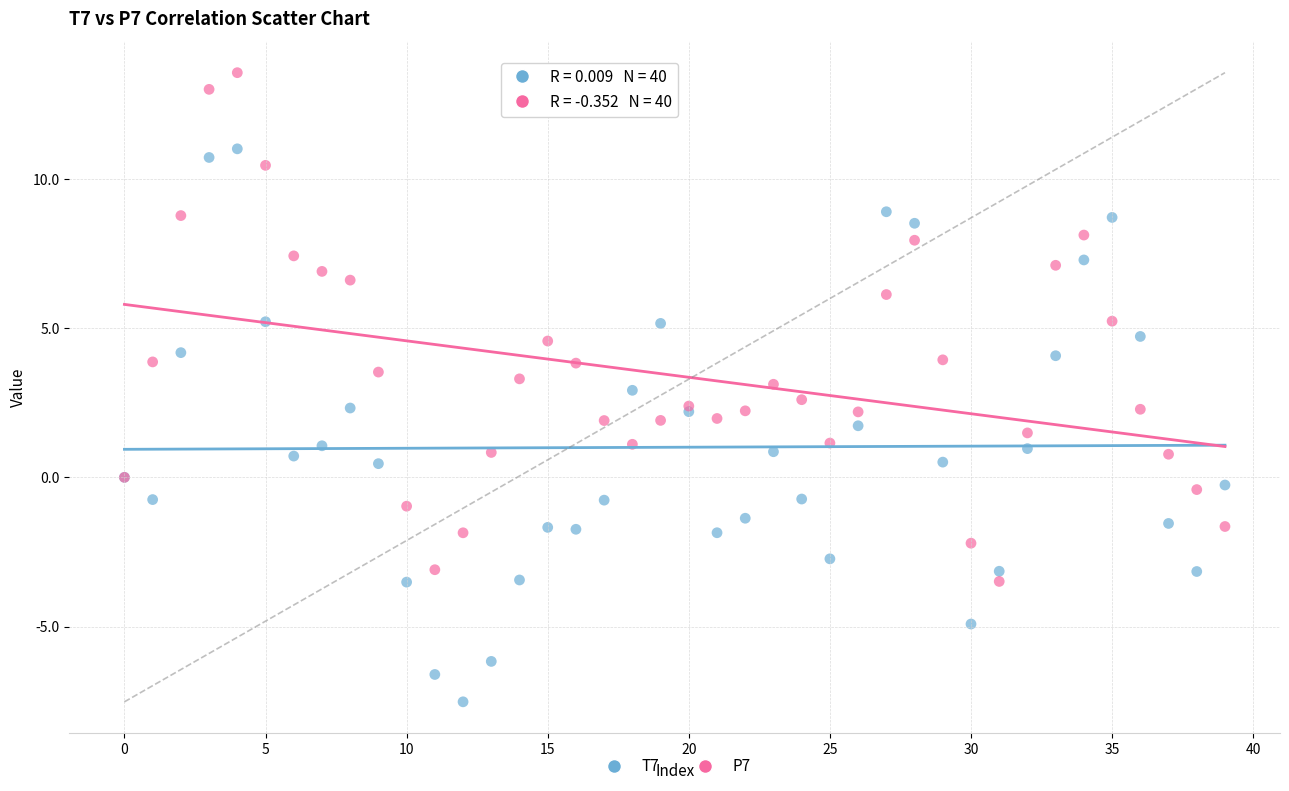

Which series has the largest Y range (max minus min)?

T7